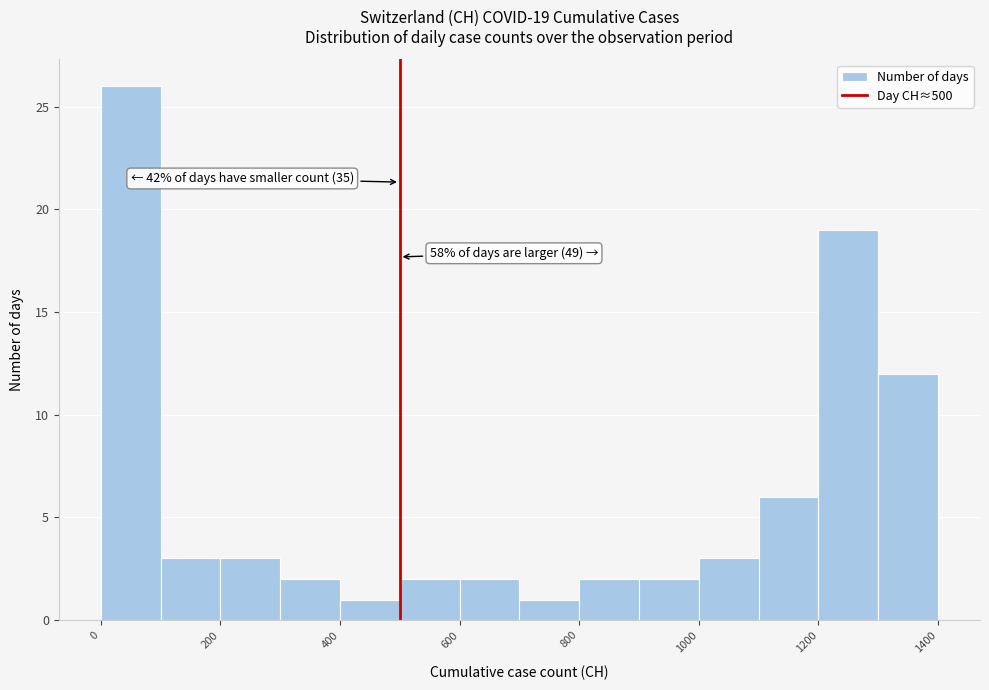

Over which range of the x-axis is the bar tallest?

0 to 100